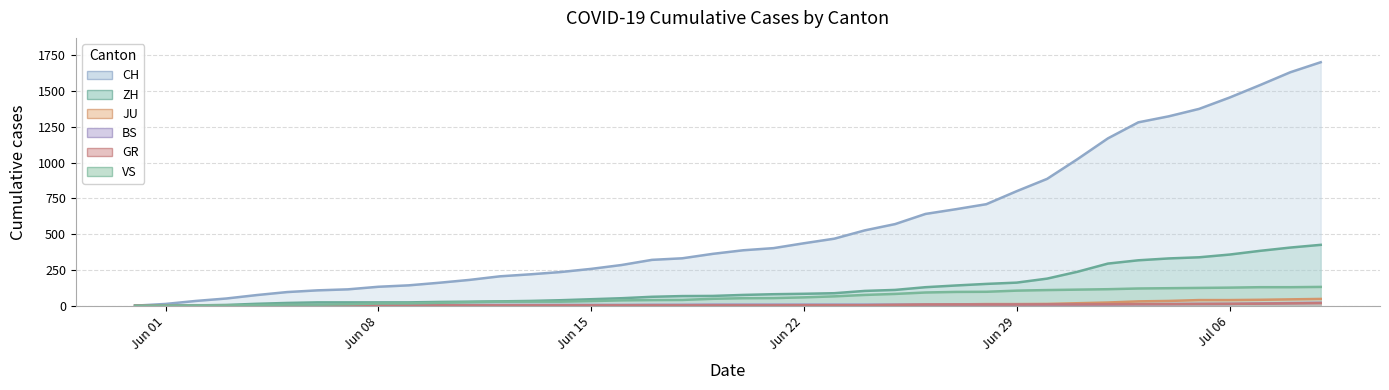

What is the sum of the GR values at 2020-06-03 and 2020-06-08?

2